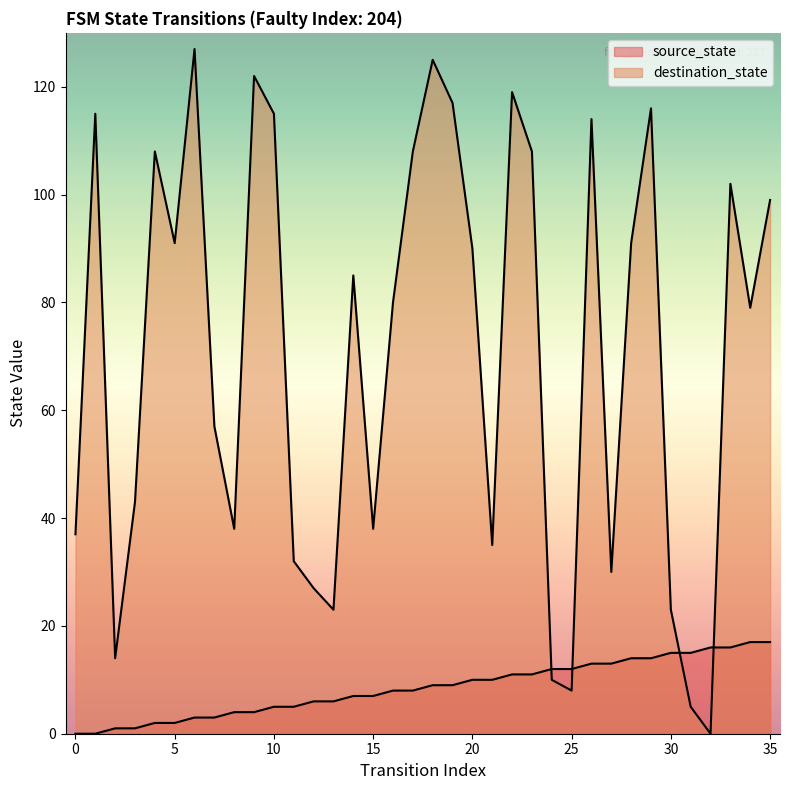

Reading right to left, extract all data points from this chart.

source_state: 35=17	34=17	33=16	32=16	31=15	30=15	29=14	28=14	27=13	26=13	25=12	24=12	23=11	22=11	21=10	20=10	19=9	18=9	17=8	16=8	15=7	14=7	13=6	12=6	11=5	10=5	9=4	8=4	7=3	6=3	5=2	4=2	3=1	2=1	1=0	0=0
destination_state: 35=99	34=79	33=102	32=0	31=5	30=23	29=116	28=91	27=30	26=114	25=8	24=10	23=108	22=119	21=35	20=90	19=117	18=125	17=108	16=80	15=38	14=85	13=23	12=27	11=32	10=115	9=122	8=38	7=57	6=127	5=91	4=108	3=43	2=14	1=115	0=37